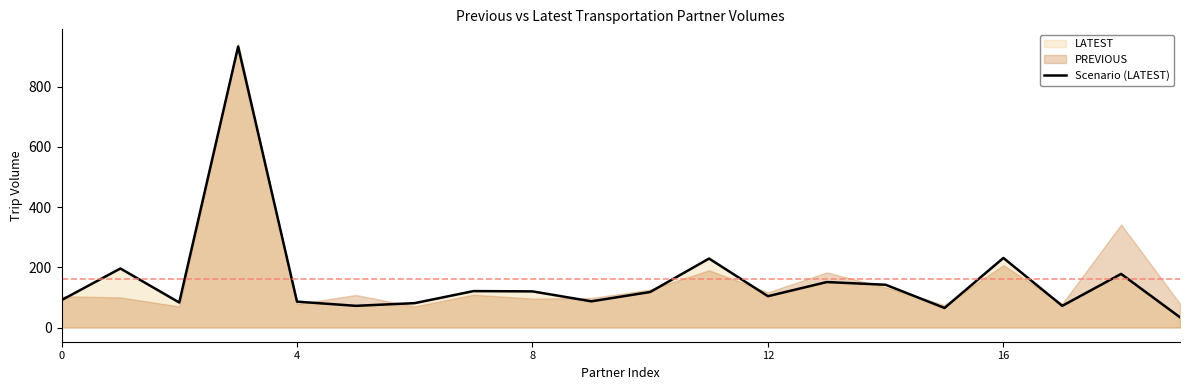

Is it true that the value at 15 is 65?

True